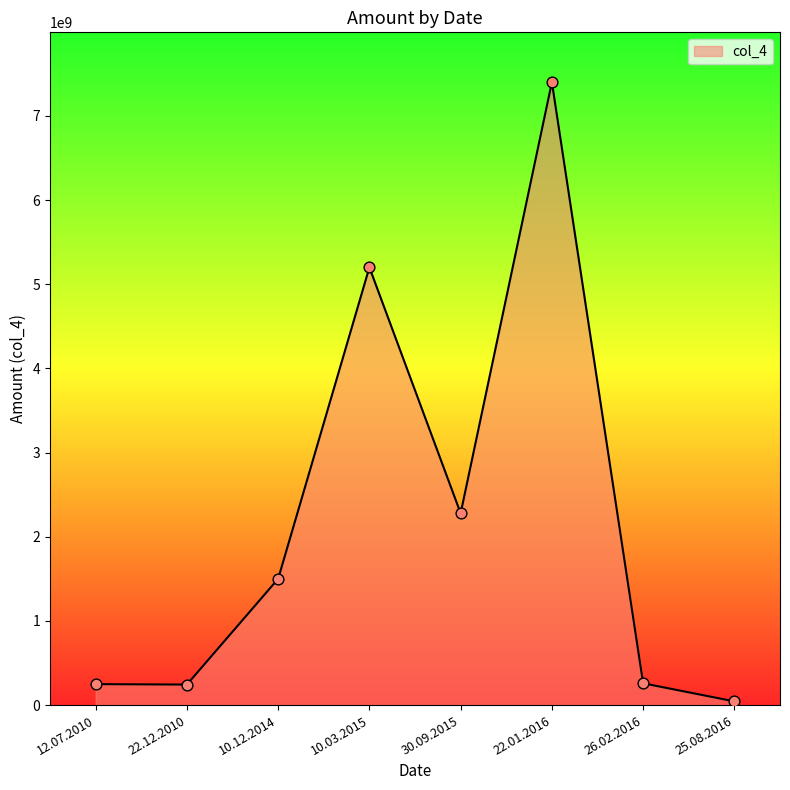

Between 30.09.2015 and 26.02.2016, which is larger?

30.09.2015